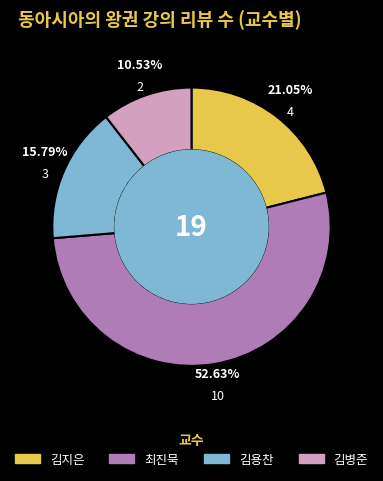

Which has a higher value, 김용찬 or 김지은?

김지은